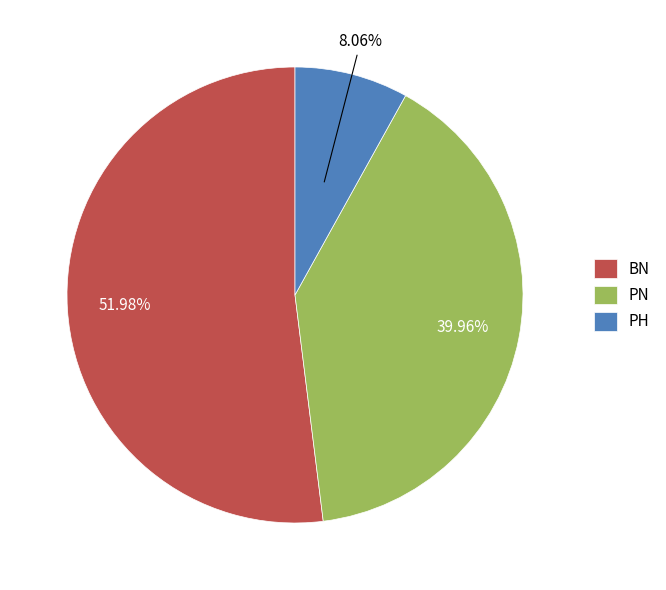

What is the largest slice in the pie chart?

BN